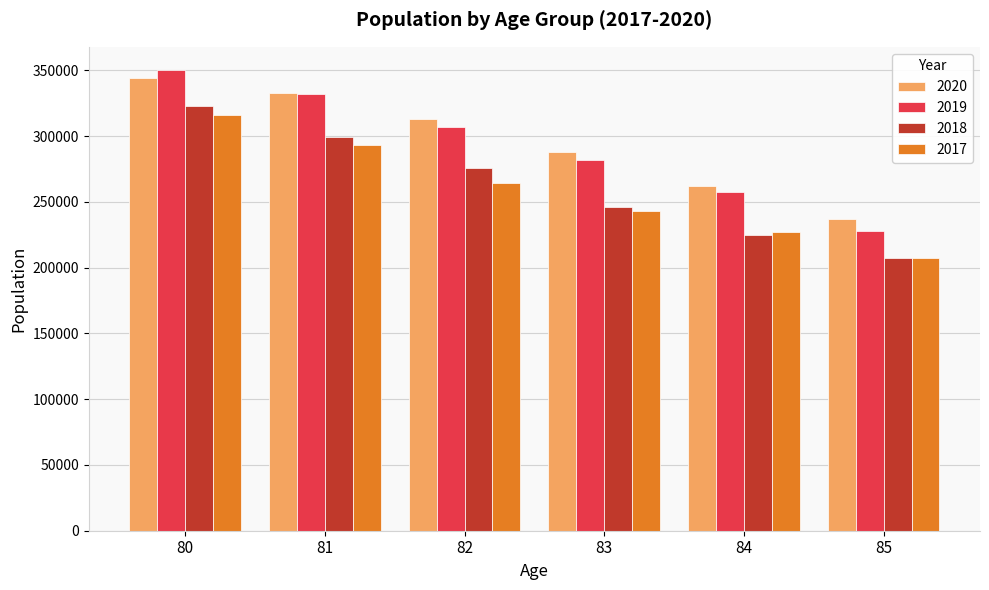

Count the 2020 values in the range 261753 to 332721.

4